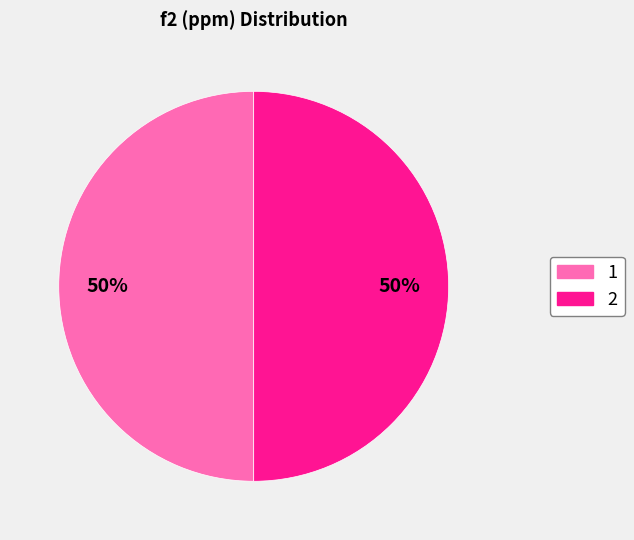

Do 2 and 1 together represent more than half of the pie?

Yes